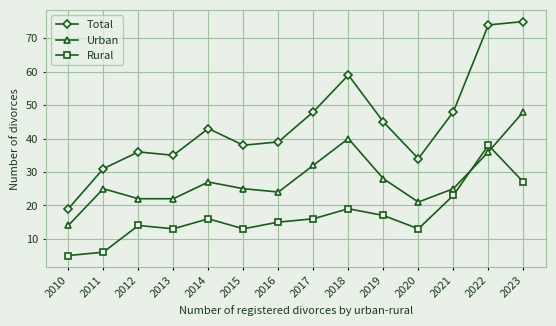

True or false: Urban has a value of 46 at 2019.

False